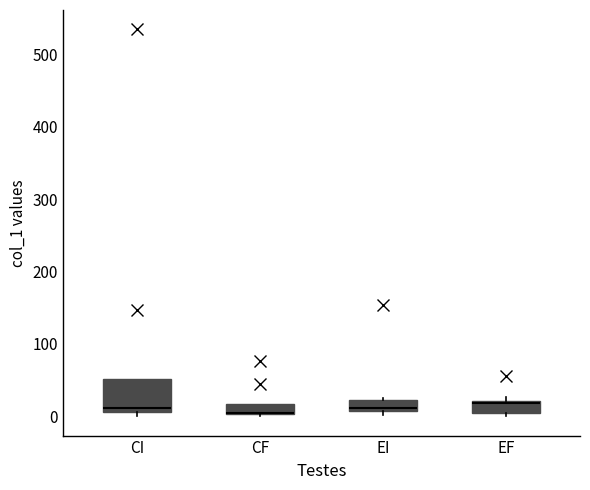

Which box is the tallest, from its lower edge to its upper edge?

CI